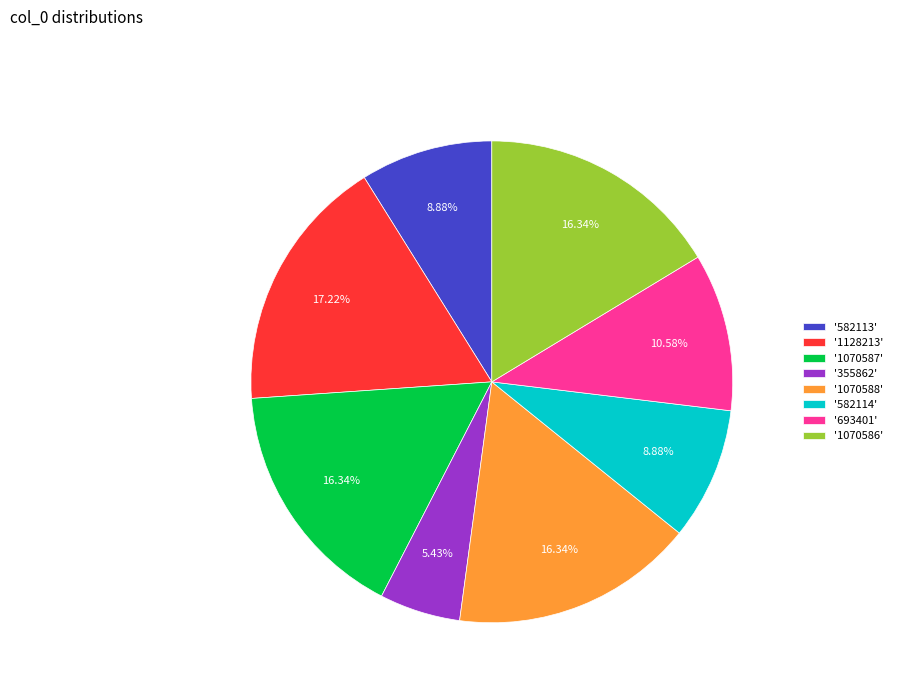

Is there a majority slice in this chart?

No